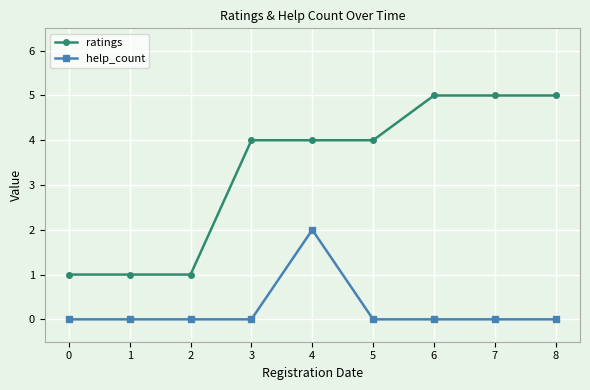

Read the ratings value at 4.

4